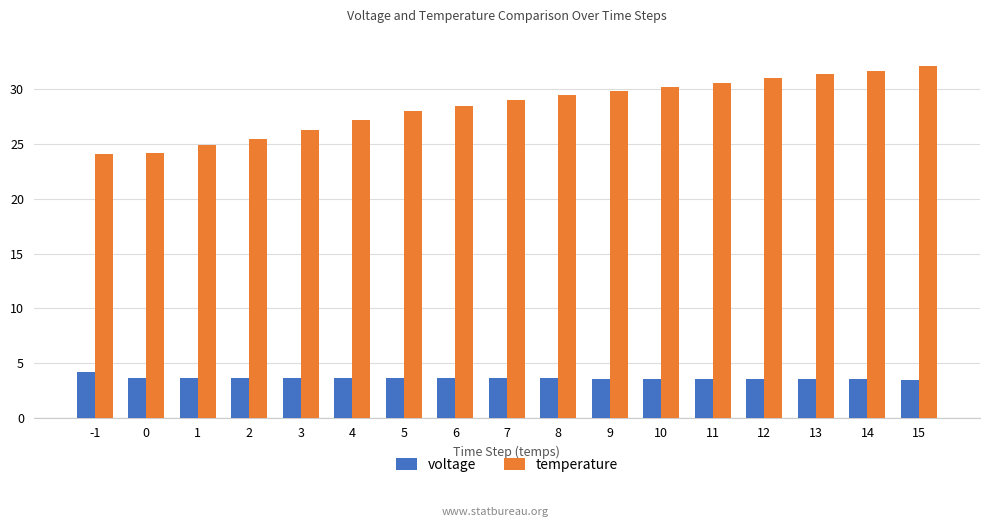

Which category has the highest value in the temperature series?

15